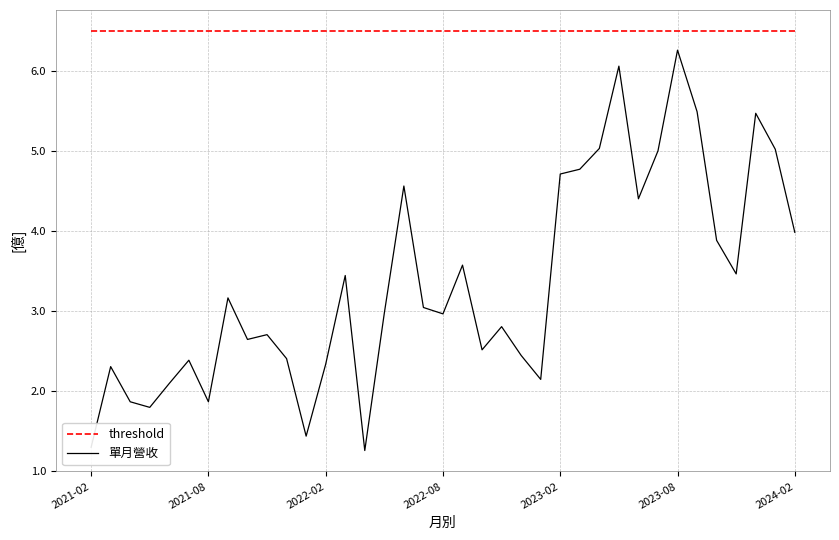

List the series in order of their overall mean, lowest first.

單月營收, threshold